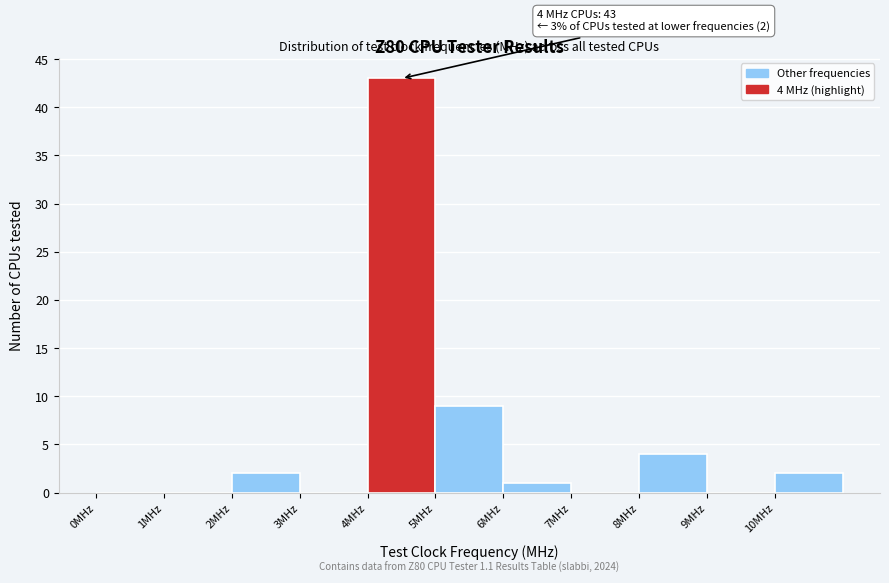

Over which range of the x-axis is the bar tallest?

4 to 5